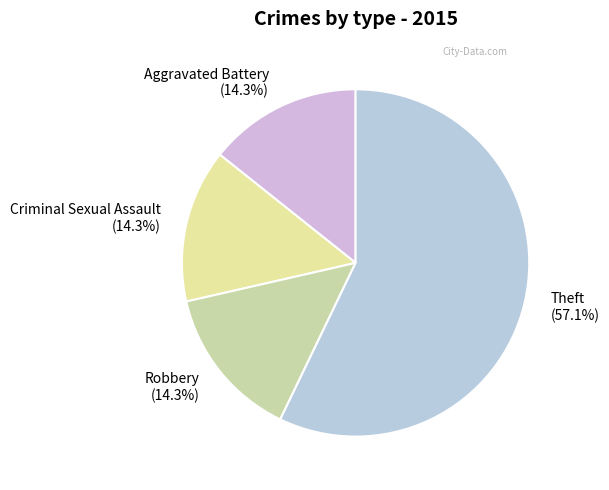

Count the number of slices in the pie.

4